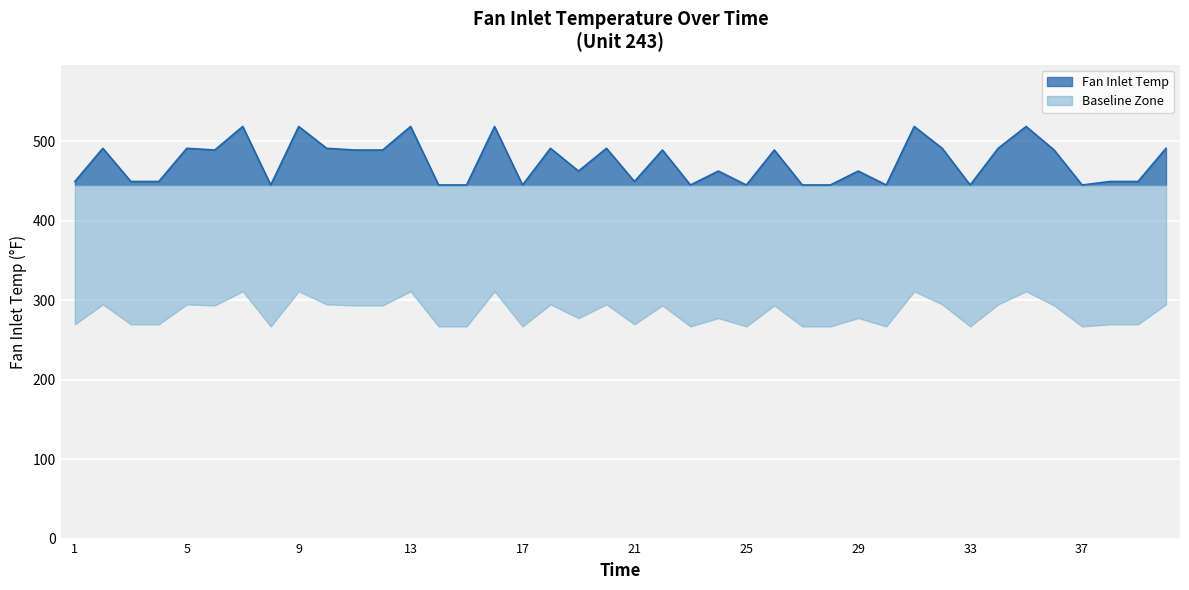

The chart shows a value of 491.2 at 18. True or false?

True